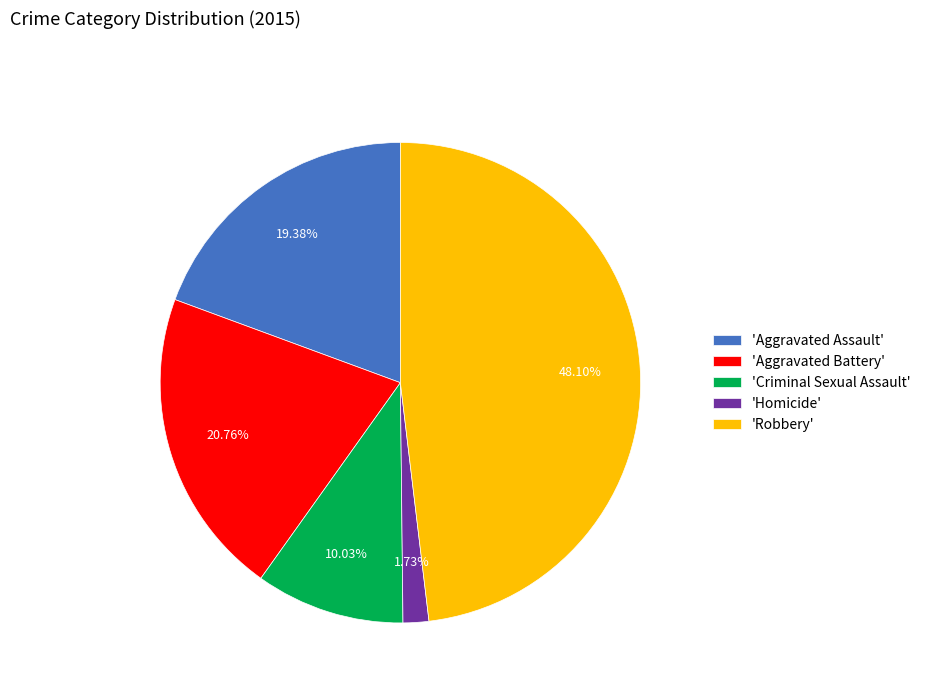

Count the number of slices in the pie.

5